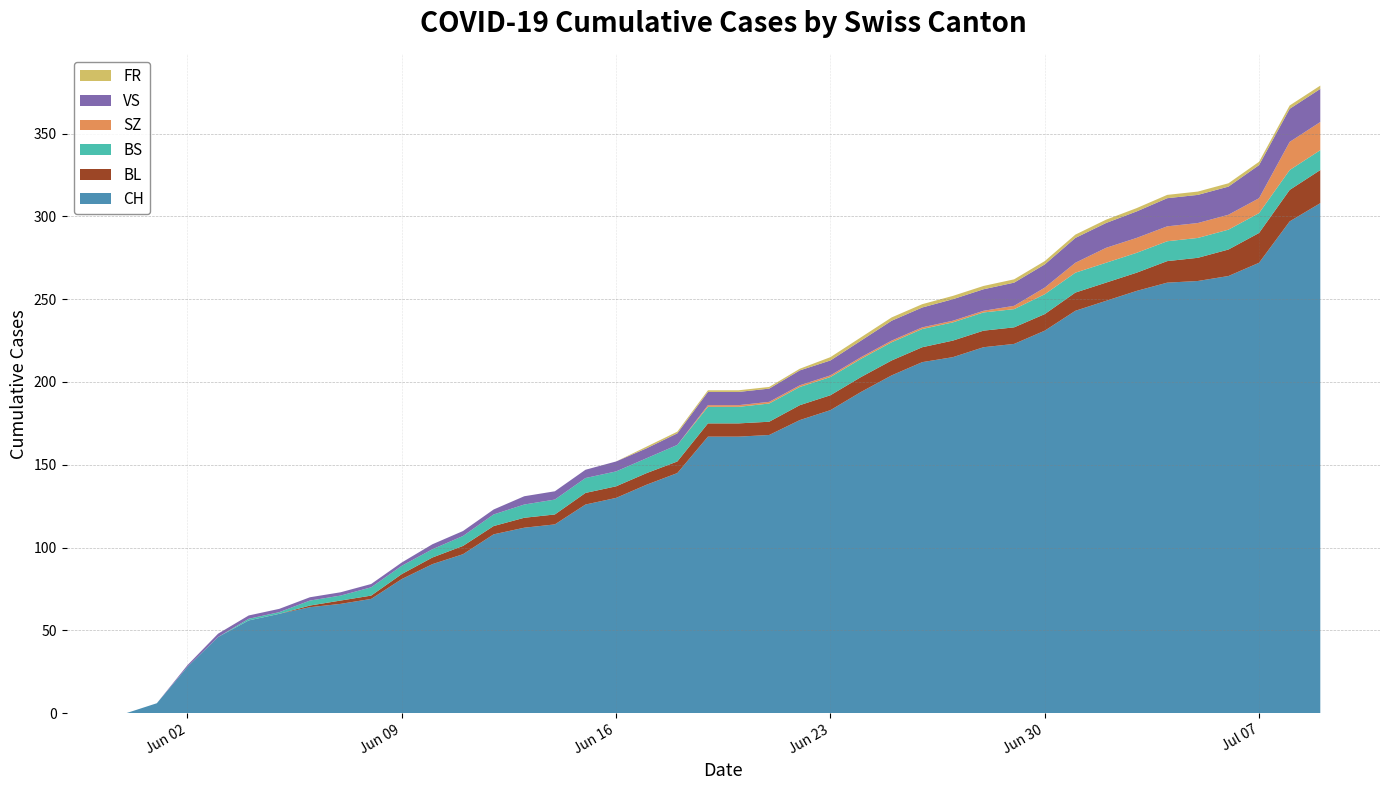

Reading right to left, what are all the values shown in this chart?

CH: 2020-07-09=308	2020-07-08=297	2020-07-07=272	2020-07-06=264	2020-07-05=261	2020-07-04=260	2020-07-03=255	2020-07-02=249	2020-07-01=243	2020-06-30=231	2020-06-29=223	2020-06-28=221	2020-06-27=215	2020-06-26=212	2020-06-25=204	2020-06-24=194	2020-06-23=183	2020-06-22=177	2020-06-21=168	2020-06-20=167	2020-06-19=167	2020-06-18=145	2020-06-17=138	2020-06-16=130	2020-06-15=126	2020-06-14=114	2020-06-13=112	2020-06-12=108	2020-06-11=96	2020-06-10=90	2020-06-09=81	2020-06-08=69	2020-06-07=66	2020-06-06=64	2020-06-05=60	2020-06-04=56	2020-06-03=46	2020-06-02=28	2020-06-01=6	2020-05-31=0
BL: 2020-07-09=20	2020-07-08=19	2020-07-07=18	2020-07-06=16	2020-07-05=14	2020-07-04=13	2020-07-03=11	2020-07-02=11	2020-07-01=11	2020-06-30=10	2020-06-29=10	2020-06-28=10	2020-06-27=10	2020-06-26=9	2020-06-25=9	2020-06-24=9	2020-06-23=9	2020-06-22=9	2020-06-21=8	2020-06-20=8	2020-06-19=8	2020-06-18=7	2020-06-17=7	2020-06-16=7	2020-06-15=7	2020-06-14=6	2020-06-13=6	2020-06-12=5	2020-06-11=5	2020-06-10=4	2020-06-09=3	2020-06-08=2	2020-06-07=2	2020-06-06=1	2020-06-05=0	2020-06-04=0	2020-06-03=0	2020-06-02=0	2020-06-01=0	2020-05-31=0
BS: 2020-07-09=12	2020-07-08=12	2020-07-07=12	2020-07-06=12	2020-07-05=12	2020-07-04=12	2020-07-03=12	2020-07-02=12	2020-07-01=12	2020-06-30=12	2020-06-29=11	2020-06-28=11	2020-06-27=11	2020-06-26=11	2020-06-25=11	2020-06-24=11	2020-06-23=11	2020-06-22=11	2020-06-21=11	2020-06-20=10	2020-06-19=10	2020-06-18=10	2020-06-17=9	2020-06-16=9	2020-06-15=9	2020-06-14=9	2020-06-13=8	2020-06-12=7	2020-06-11=6	2020-06-10=5	2020-06-09=5	2020-06-08=5	2020-06-07=3	2020-06-06=3	2020-06-05=1	2020-06-04=1	2020-06-03=0	2020-06-02=0	2020-06-01=0	2020-05-31=0
SZ: 2020-07-09=17	2020-07-08=17	2020-07-07=9	2020-07-06=9	2020-07-05=9	2020-07-04=9	2020-07-03=9	2020-07-02=9	2020-07-01=6	2020-06-30=4	2020-06-29=2	2020-06-28=1	2020-06-27=1	2020-06-26=1	2020-06-25=1	2020-06-24=1	2020-06-23=1	2020-06-22=1	2020-06-21=1	2020-06-20=1	2020-06-19=1	2020-06-18=0	2020-06-17=0	2020-06-16=0	2020-06-15=0	2020-06-14=0	2020-06-13=0	2020-06-12=0	2020-06-11=0	2020-06-10=0	2020-06-09=0	2020-06-08=0	2020-06-07=0	2020-06-06=0	2020-06-05=0	2020-06-04=0	2020-06-03=0	2020-06-02=0	2020-06-01=0	2020-05-31=0
VS: 2020-07-09=20	2020-07-08=20	2020-07-07=20	2020-07-06=17	2020-07-05=17	2020-07-04=17	2020-07-03=16	2020-07-02=15	2020-07-01=15	2020-06-30=14	2020-06-29=14	2020-06-28=13	2020-06-27=13	2020-06-26=12	2020-06-25=12	2020-06-24=10	2020-06-23=9	2020-06-22=9	2020-06-21=8	2020-06-20=8	2020-06-19=8	2020-06-18=7	2020-06-17=6	2020-06-16=6	2020-06-15=5	2020-06-14=5	2020-06-13=5	2020-06-12=3	2020-06-11=3	2020-06-10=3	2020-06-09=2	2020-06-08=2	2020-06-07=2	2020-06-06=2	2020-06-05=2	2020-06-04=2	2020-06-03=2	2020-06-02=1	2020-06-01=0	2020-05-31=0
FR: 2020-07-09=2	2020-07-08=2	2020-07-07=2	2020-07-06=2	2020-07-05=2	2020-07-04=2	2020-07-03=2	2020-07-02=2	2020-07-01=2	2020-06-30=2	2020-06-29=2	2020-06-28=2	2020-06-27=2	2020-06-26=2	2020-06-25=2	2020-06-24=2	2020-06-23=2	2020-06-22=1	2020-06-21=1	2020-06-20=1	2020-06-19=1	2020-06-18=1	2020-06-17=1	2020-06-16=0	2020-06-15=0	2020-06-14=0	2020-06-13=0	2020-06-12=0	2020-06-11=0	2020-06-10=0	2020-06-09=0	2020-06-08=0	2020-06-07=0	2020-06-06=0	2020-06-05=0	2020-06-04=0	2020-06-03=0	2020-06-02=0	2020-06-01=0	2020-05-31=0